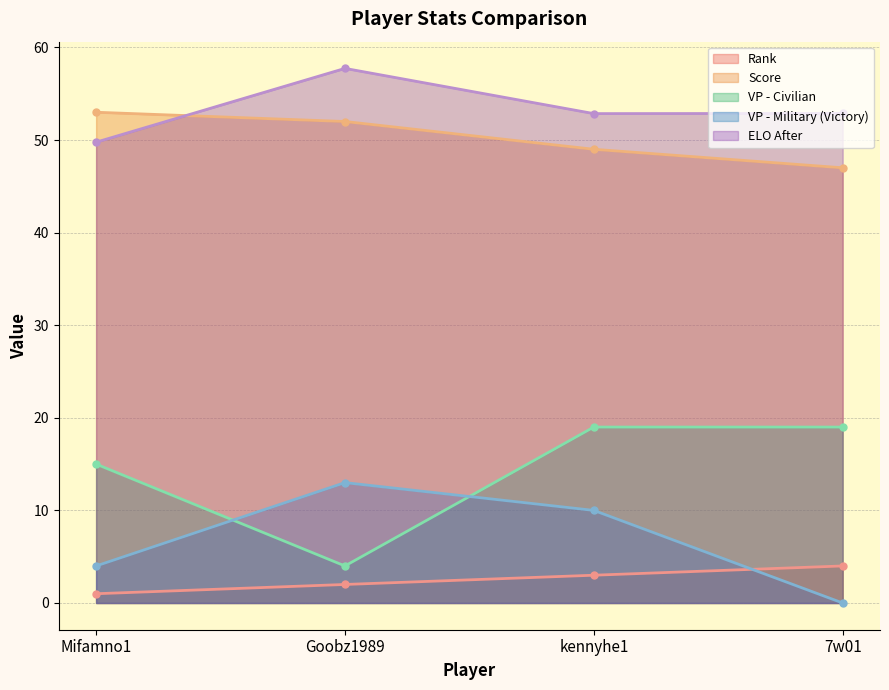

What is the average value of the VP - Civilian series?

14.2